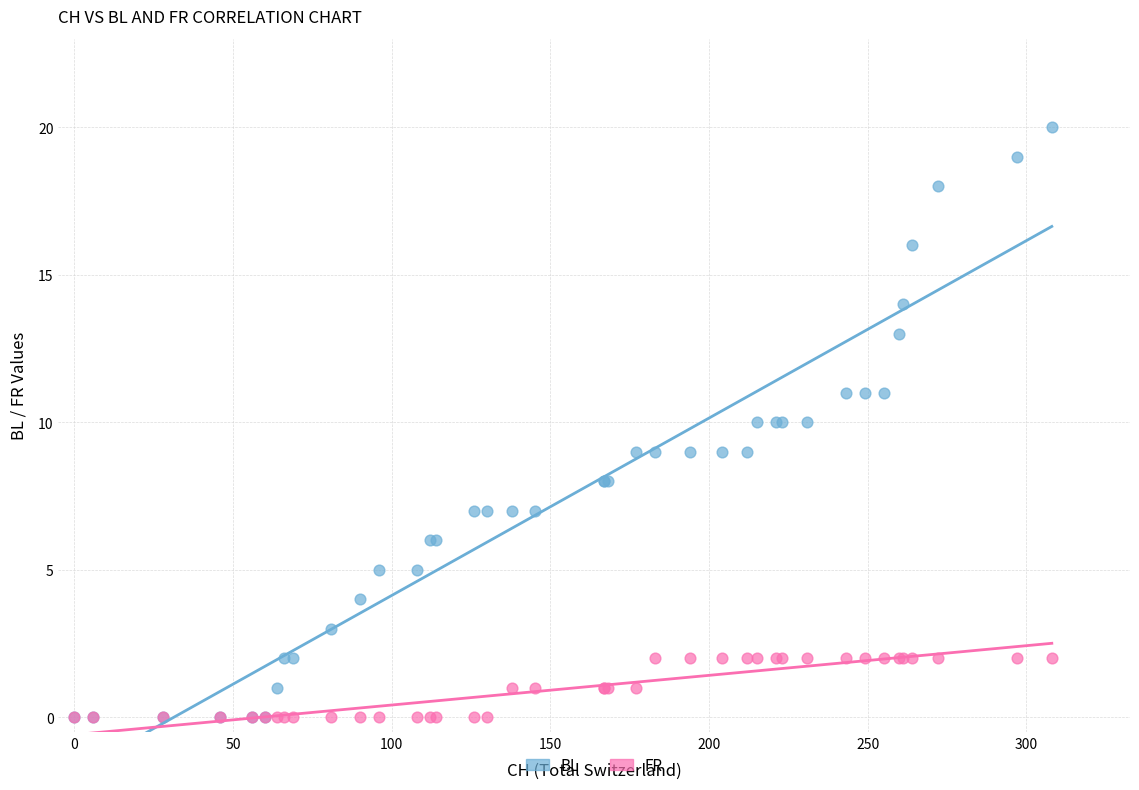

What are all the series names shown in the legend?

BL, FR